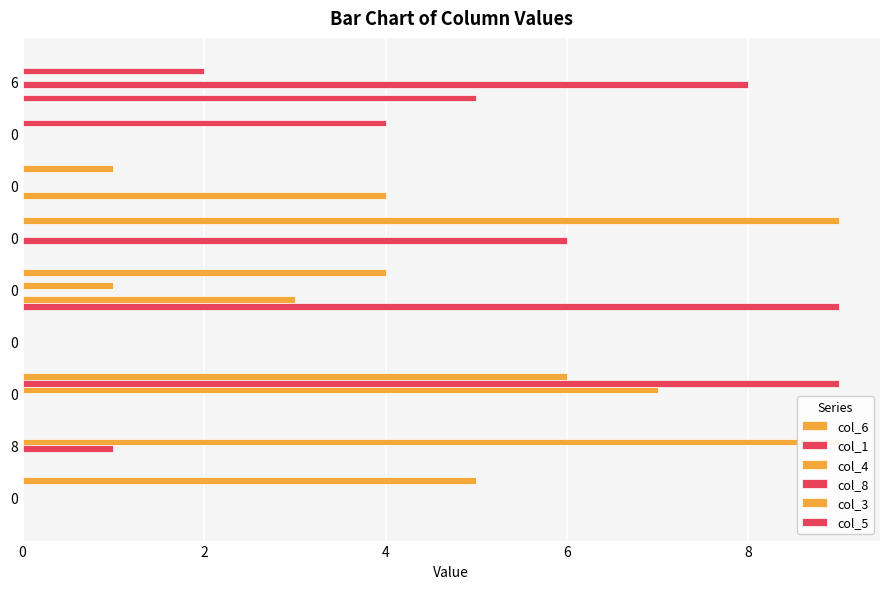

What is the average value of the col_5 series?

2